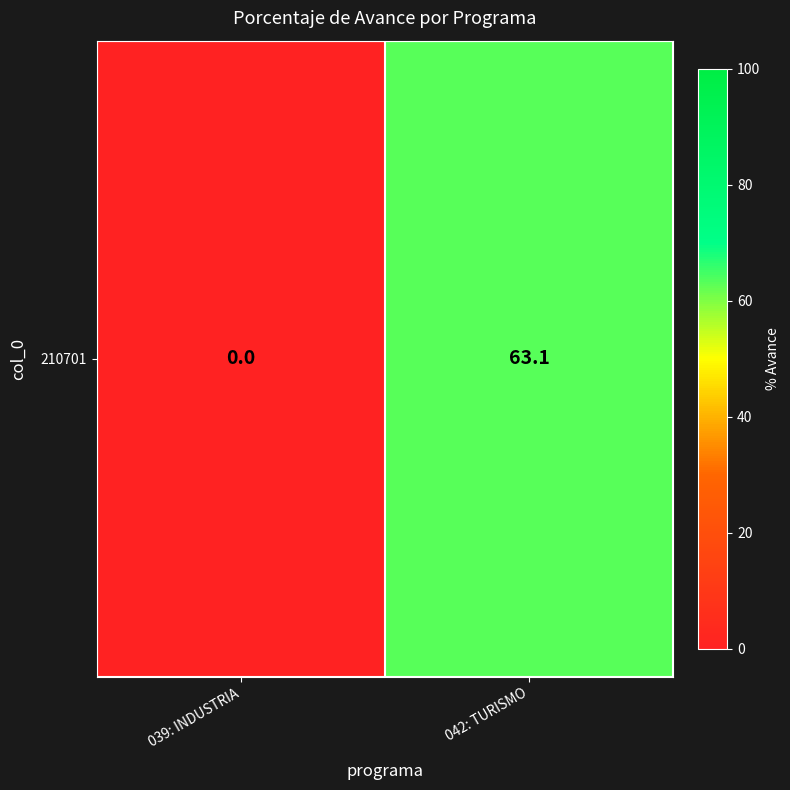

What is the average value?

31.6